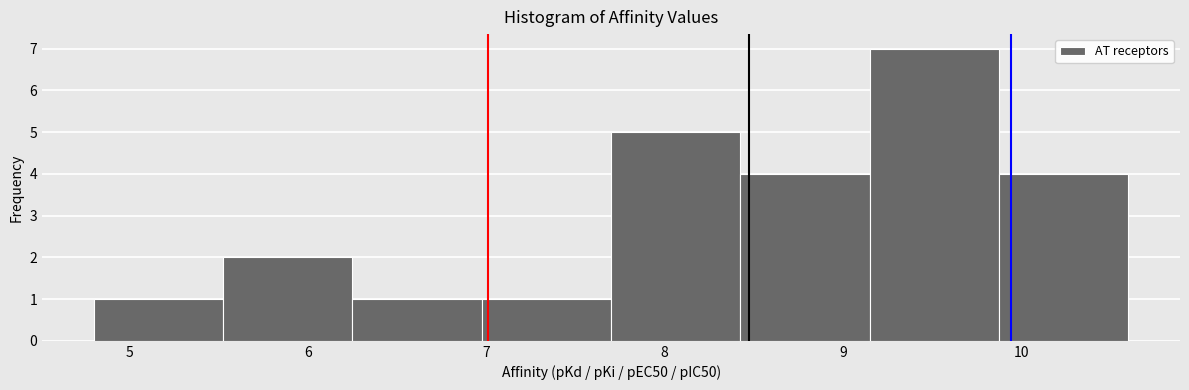

Reading left to right, list every bar in this chart as the range it spans on the x-axis followed by its height. Neither the bar edges nor the heights are printed on the chart, so give them approximately, as read against the axes.

4.8 to 5.5: 1
5.5 to 6.3: 2
6.3 to 7.0: 1
7.0 to 7.7: 1
7.7 to 8.4: 5
8.4 to 9.2: 4
9.2 to 9.9: 7
9.9 to 10.6: 4